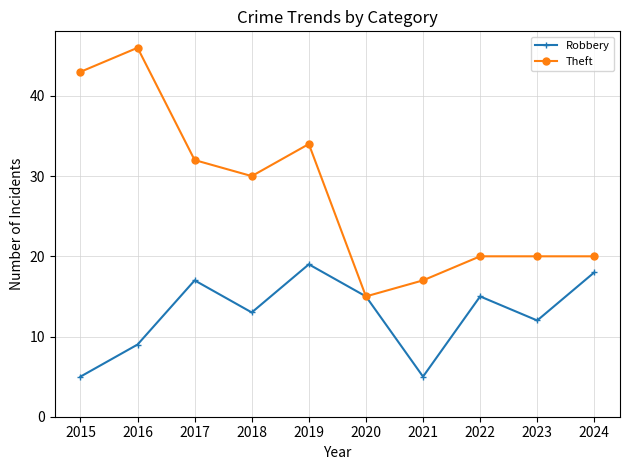

True or false: Robbery has more than 2 interior local peaks.

True